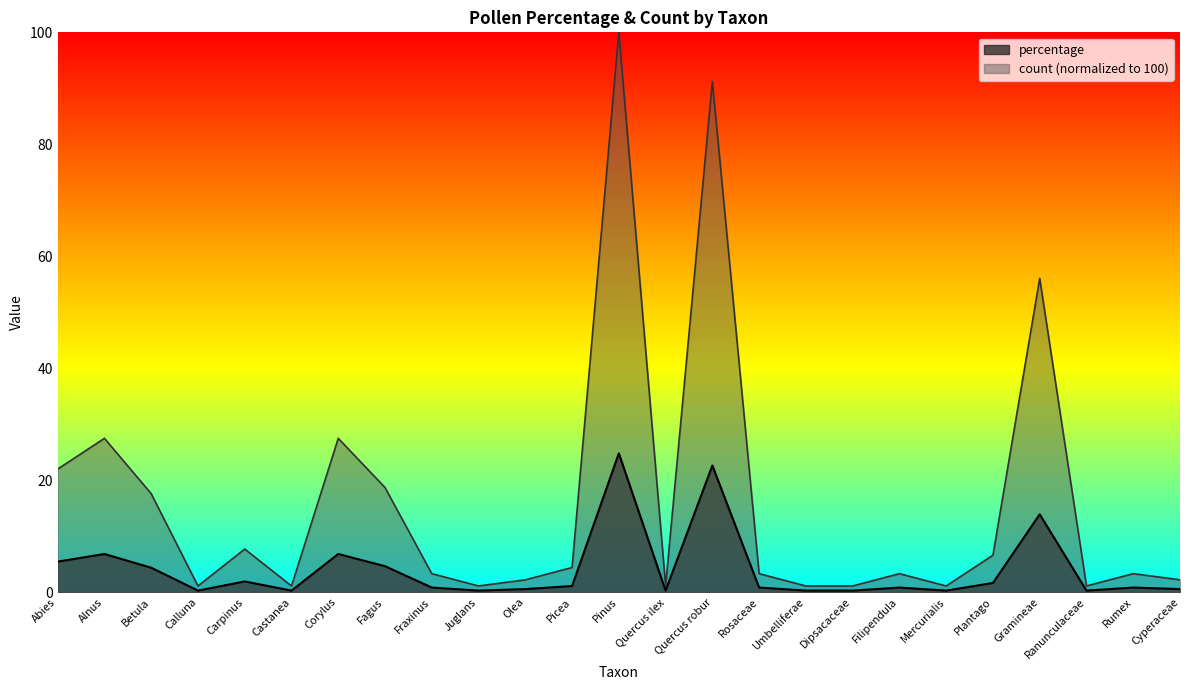

At which label does count first exceed 3?

Abies